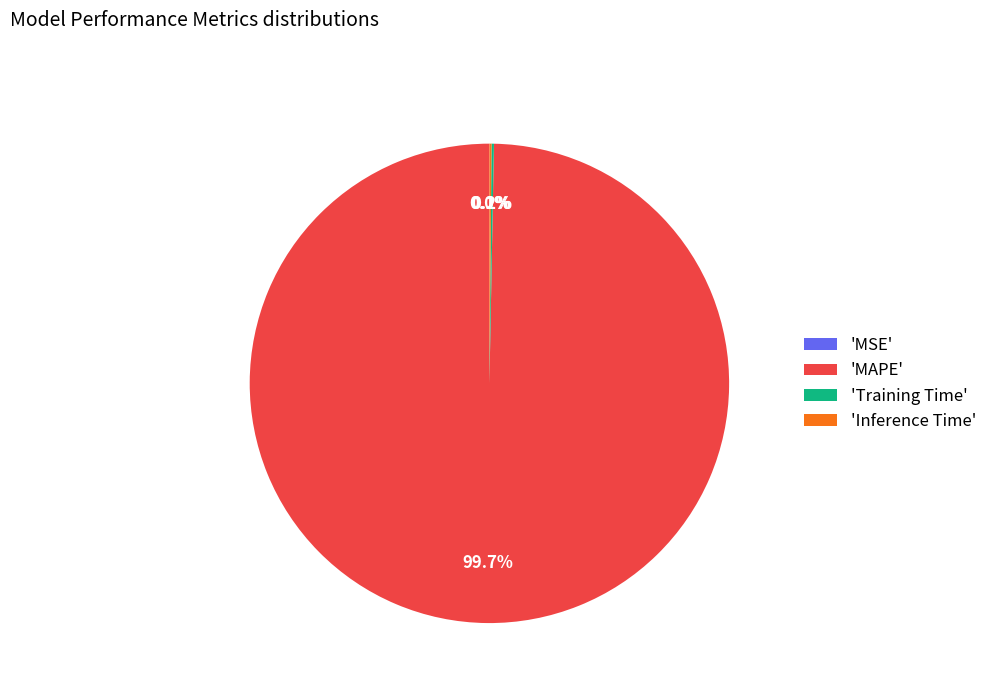

What percentage is NOT represented by 'MAPE'?

0.3%